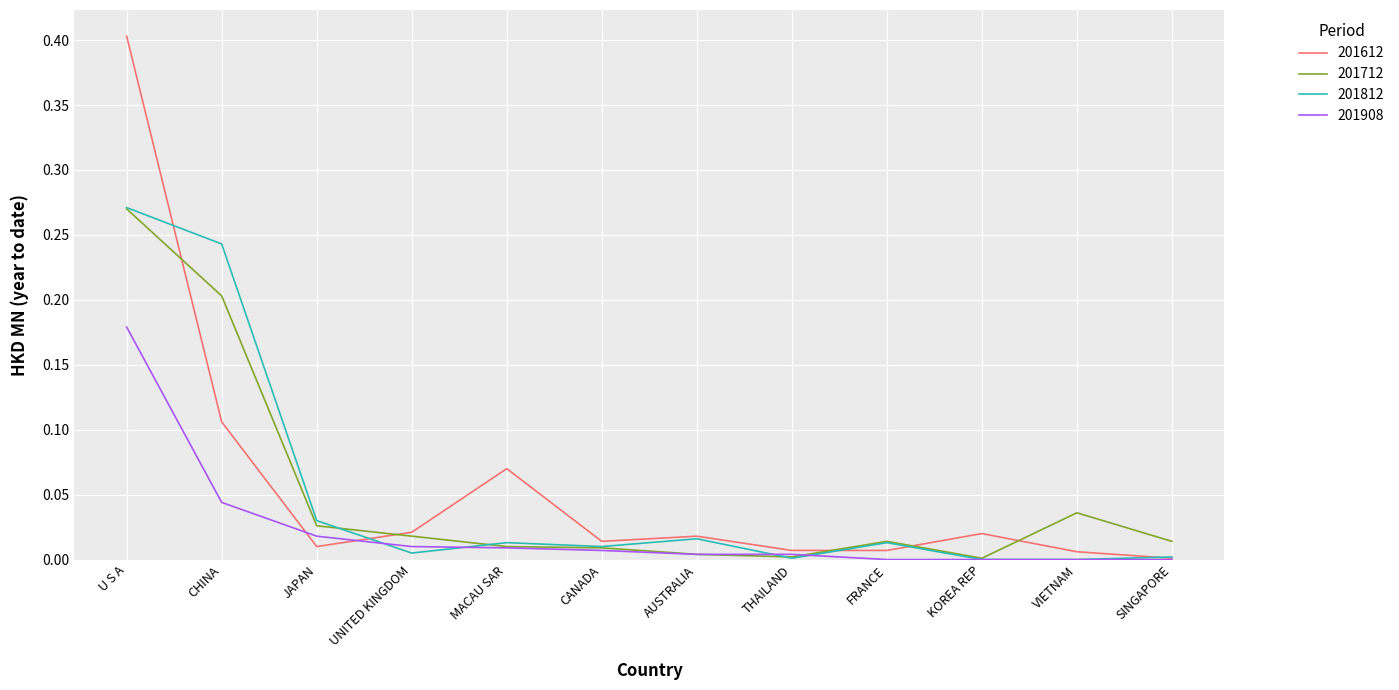

What is the maximum value shown in the chart?

0.4